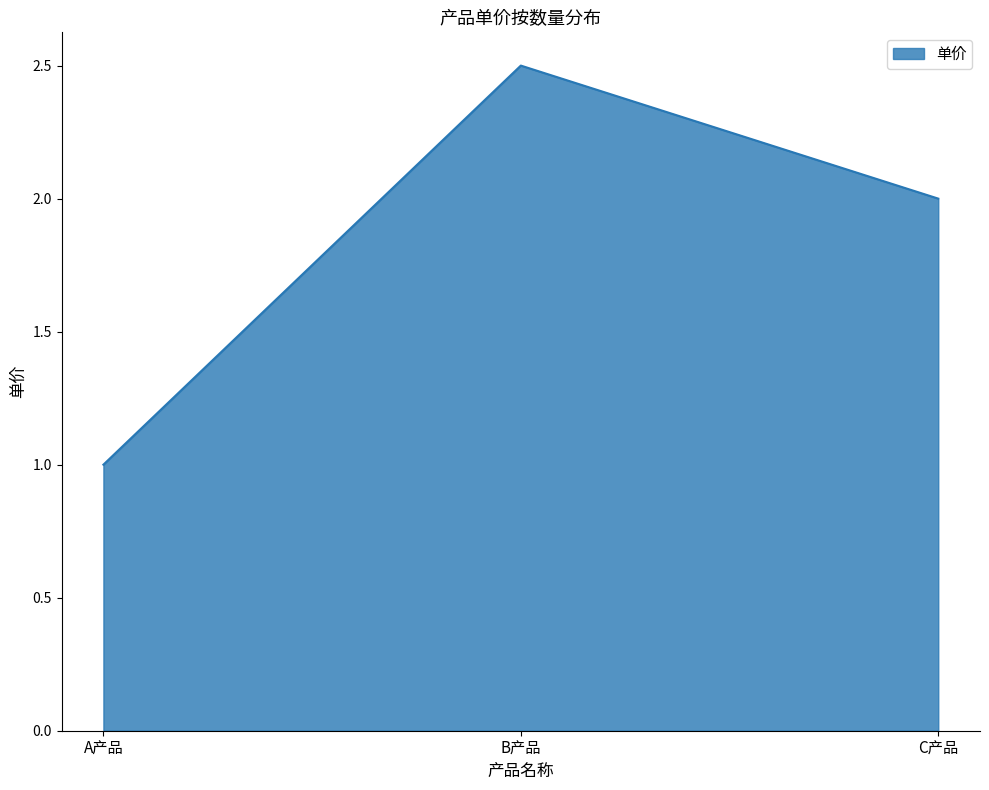

Rank the categories by value from highest to lowest.

B产品, C产品, A产品